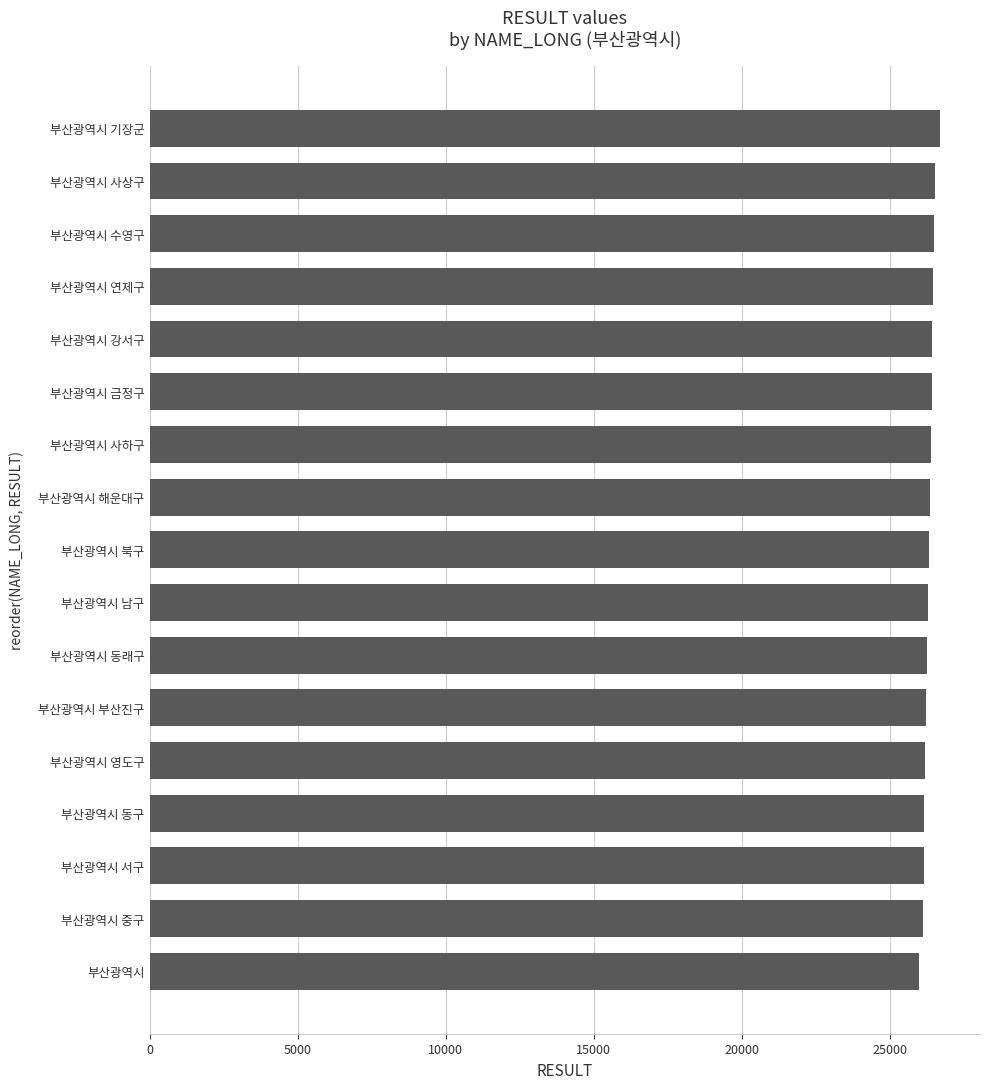

What is the difference between the maximum and minimum values?

710